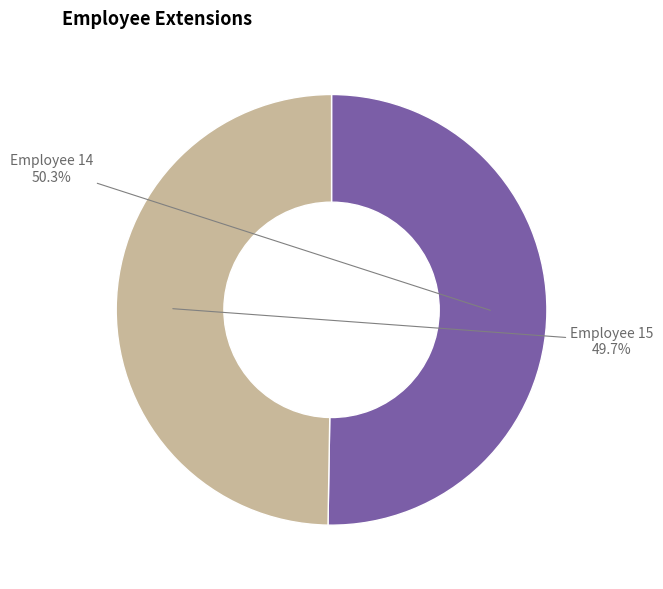

Is there any slice that represents more than half of the pie?

Yes